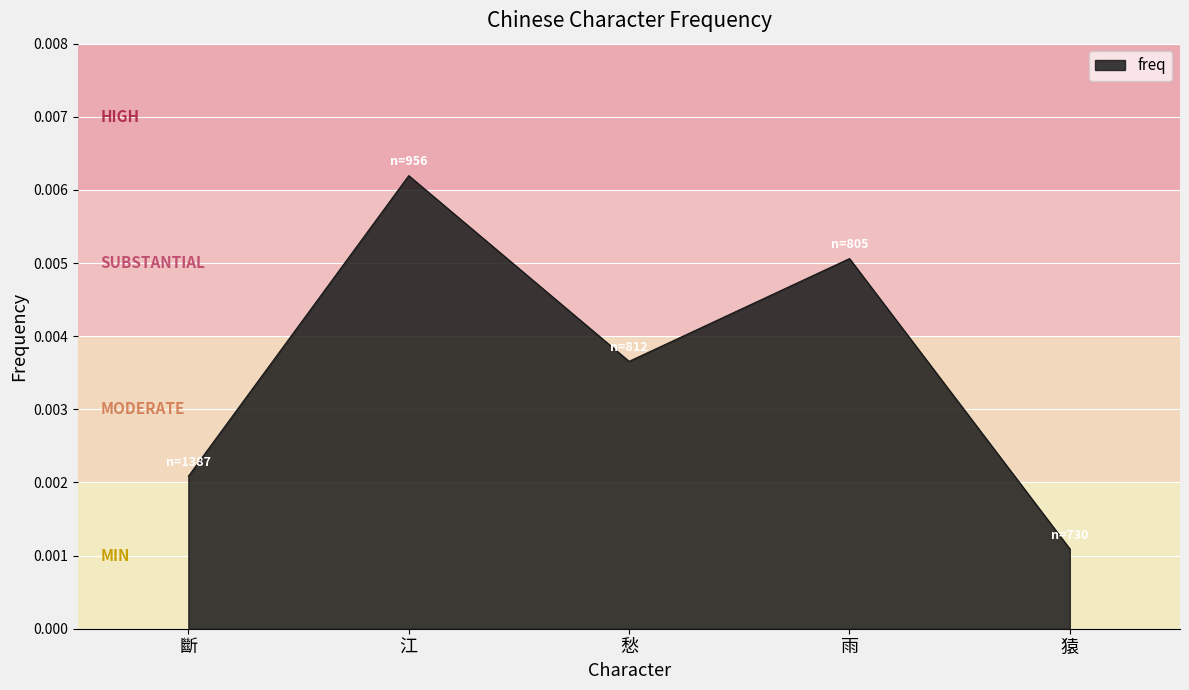

Count the values in the range 0 to 1.

5